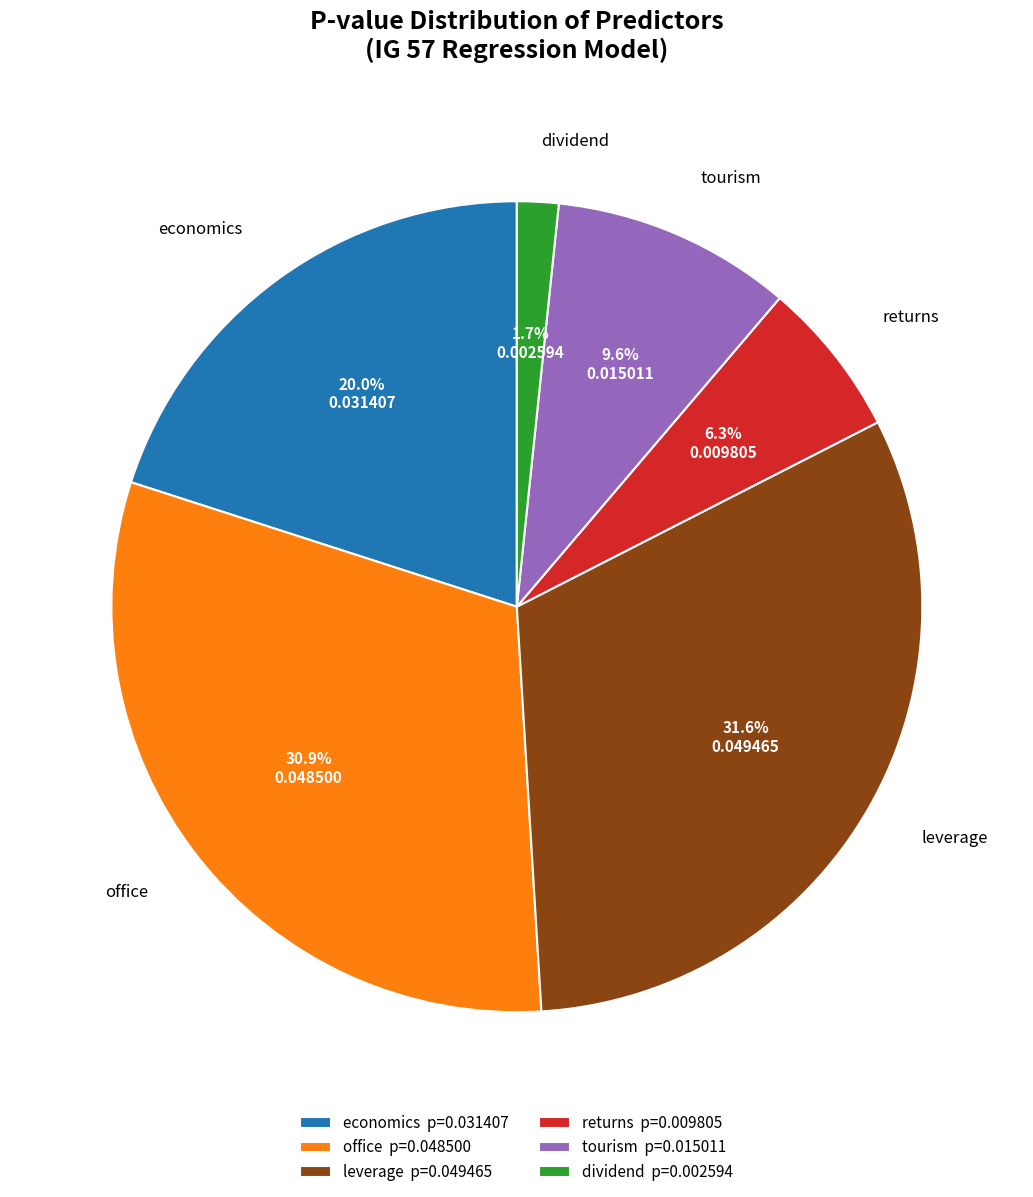

Which category has the biggest portion of the pie?

leverage